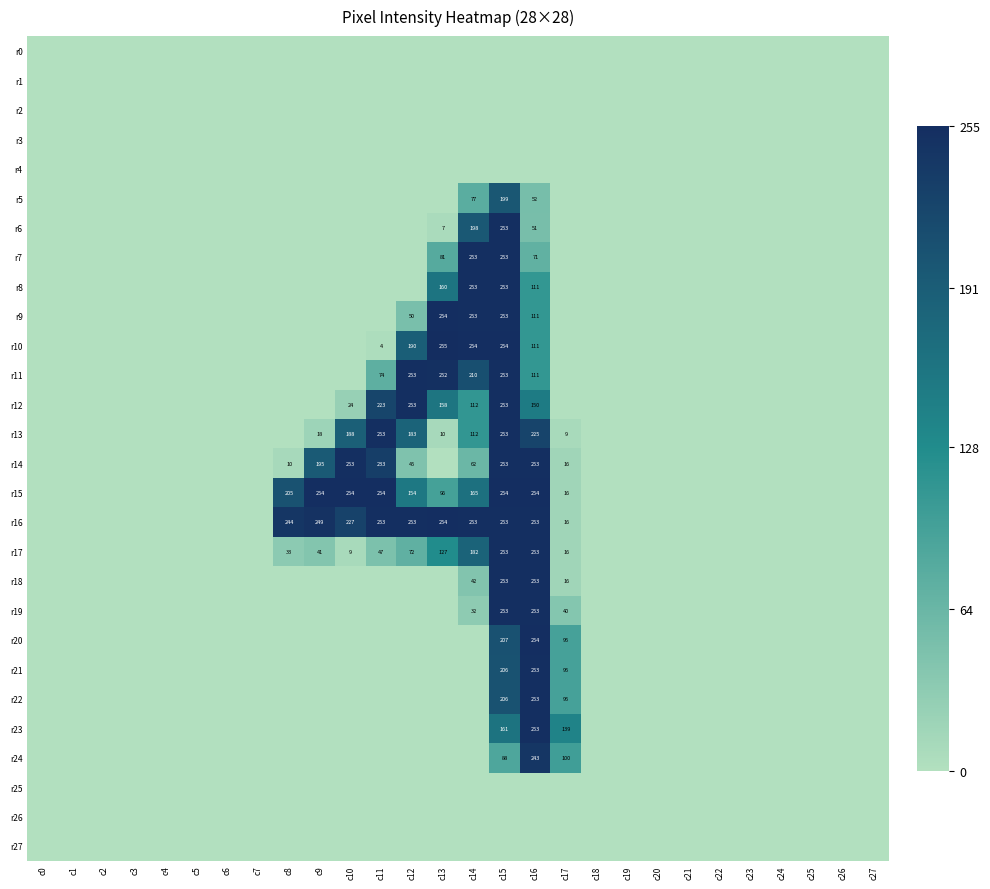

True or false: r16 has a value of 437 at c14.

False